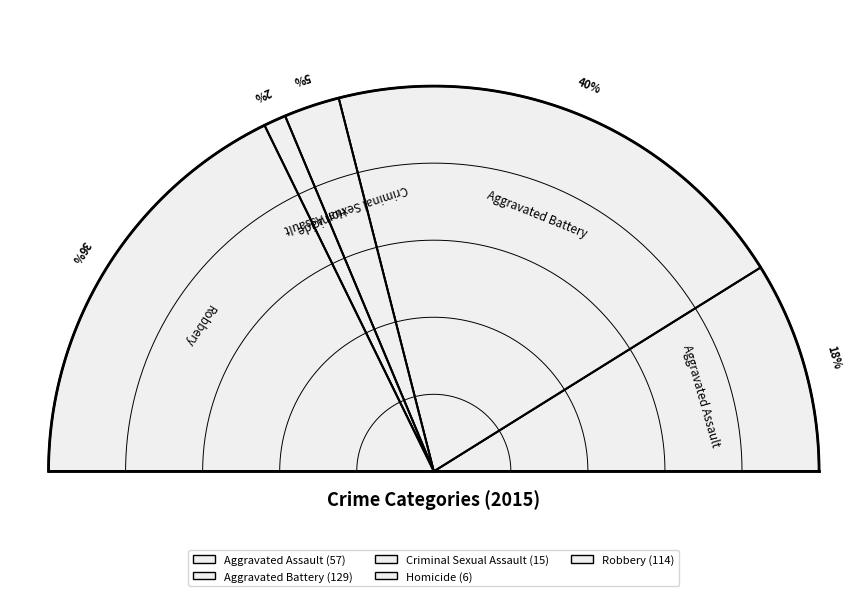

How many slices are in this pie chart?

5